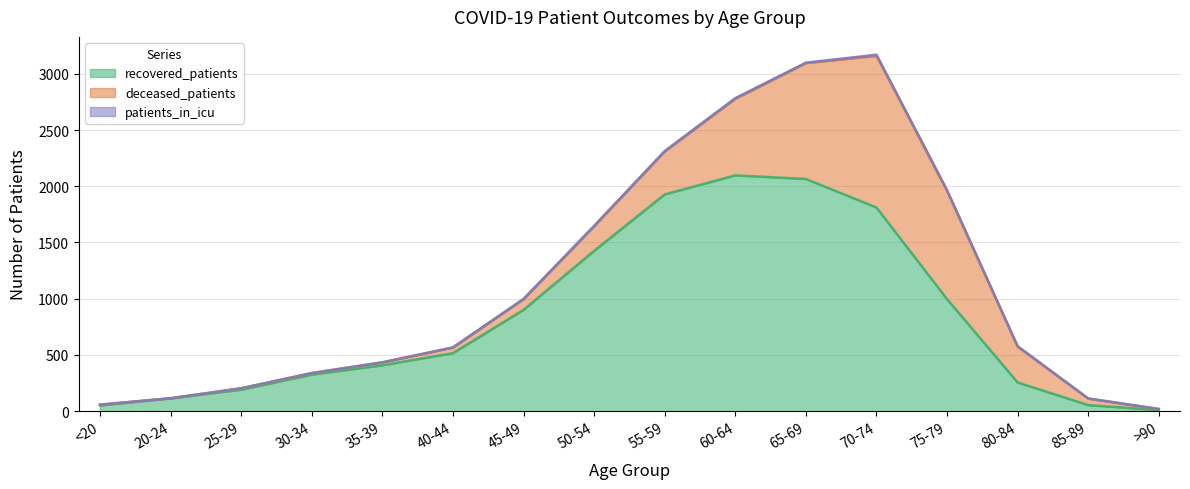

What is the label of the 6th point from the right?

65-69